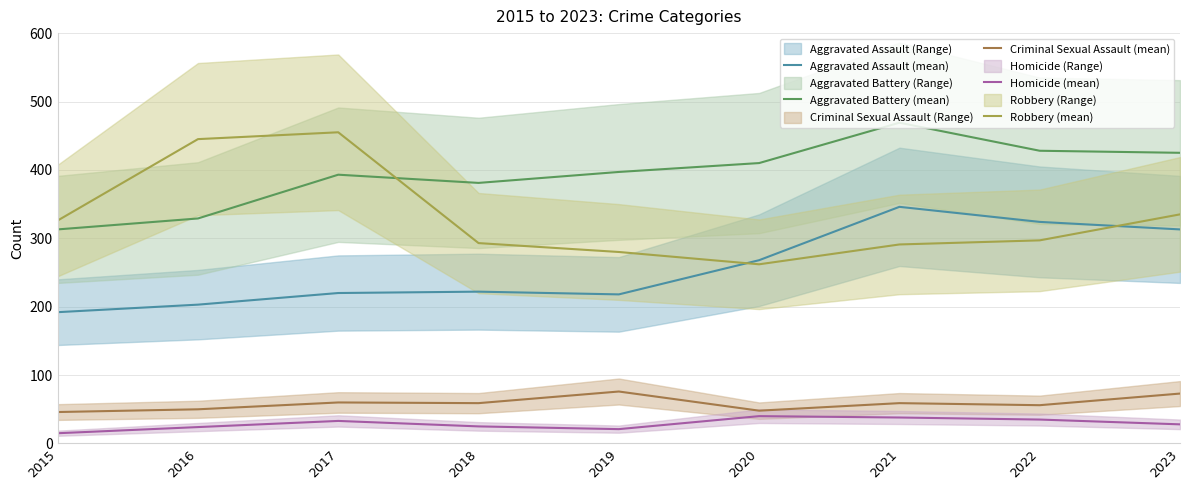

What is the difference between the maximum and second lowest values in the Robbery (mean) series?

175